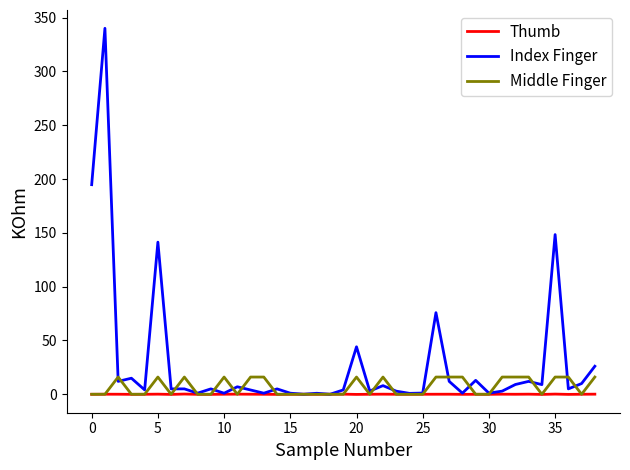

List the series in order of their peak value, lowest first.

Thumb, Middle Finger, Index Finger